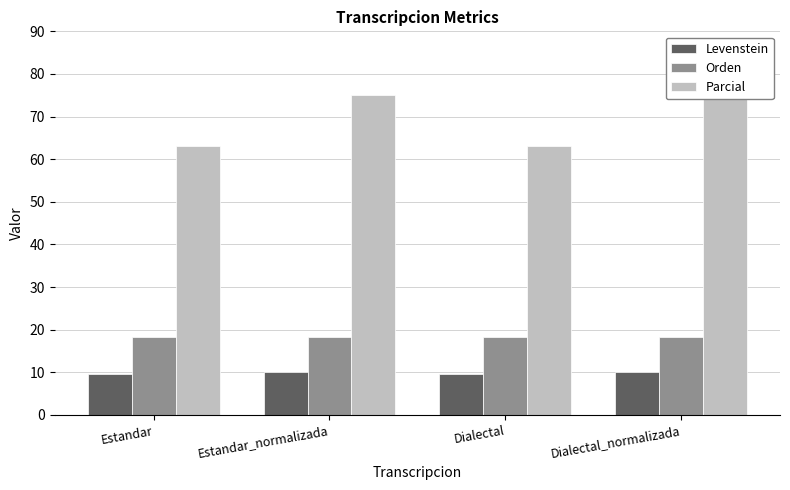

At Dialectal_normalizada, list the series in order from largest to smallest.

Parcial, Orden, Levenstein